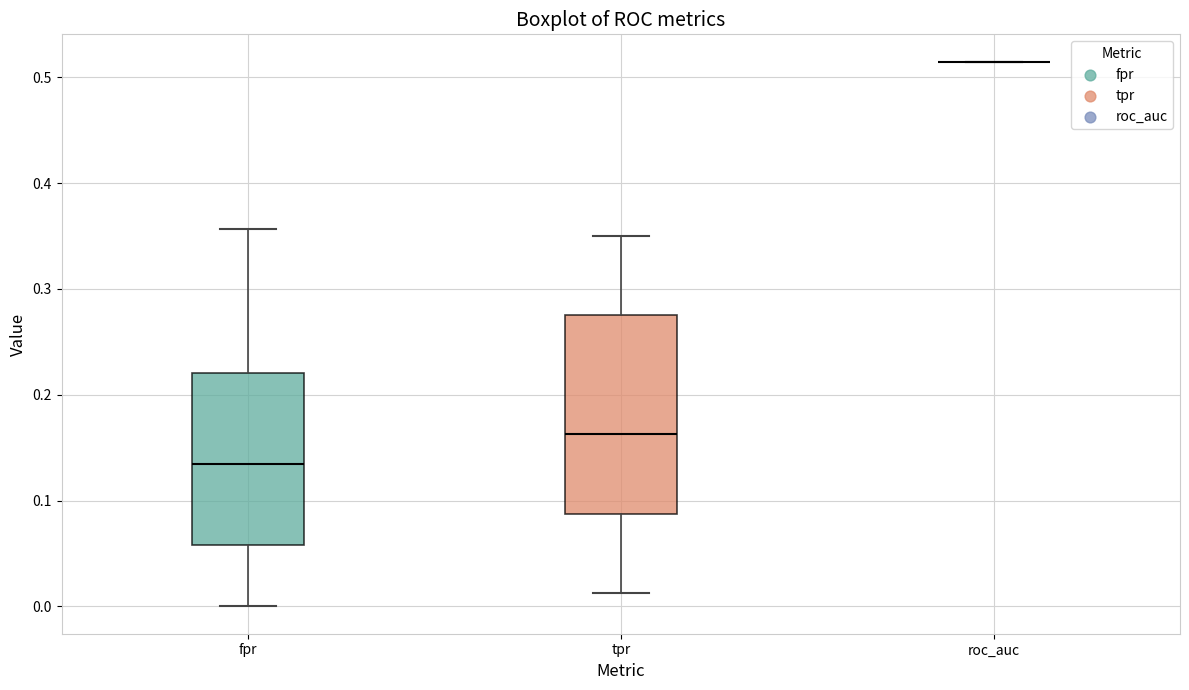

Comparing the boxes themselves (not the whiskers), which one is the tallest?

tpr